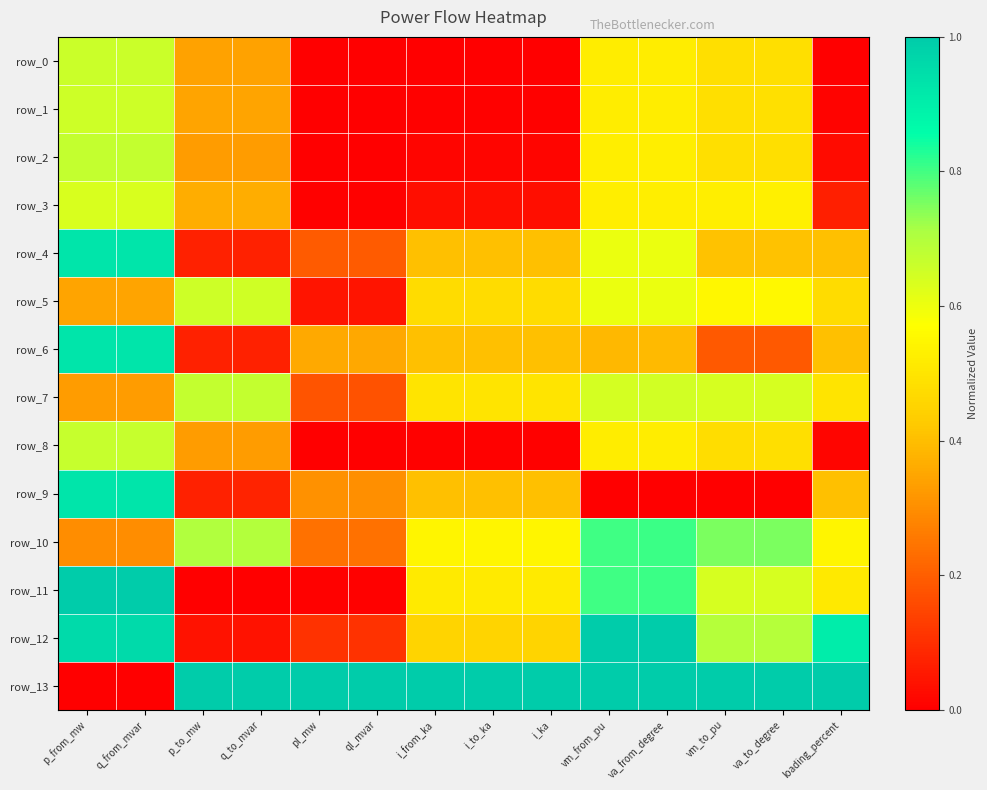

Reading left to right, extract all data points from this chart.

row_0: p_from_mw=0.7	q_from_mvar=0.7	p_to_mw=0.3	q_to_mvar=0.3	pl_mw=0.0	ql_mvar=0.0	i_from_ka=0.0	i_to_ka=0.0	i_ka=0.0	vm_from_pu=0.5	va_from_degree=0.5	vm_to_pu=0.5	va_to_degree=0.5	loading_percent=0.0
row_1: p_from_mw=0.7	q_from_mvar=0.7	p_to_mw=0.3	q_to_mvar=0.3	pl_mw=0.0	ql_mvar=0.0	i_from_ka=0.0	i_to_ka=0.0	i_ka=0.0	vm_from_pu=0.5	va_from_degree=0.5	vm_to_pu=0.5	va_to_degree=0.5	loading_percent=0.0
row_2: p_from_mw=0.7	q_from_mvar=0.7	p_to_mw=0.3	q_to_mvar=0.3	pl_mw=0.0	ql_mvar=0.0	i_from_ka=0.0	i_to_ka=0.0	i_ka=0.0	vm_from_pu=0.5	va_from_degree=0.5	vm_to_pu=0.5	va_to_degree=0.5	loading_percent=0.0
row_3: p_from_mw=0.6	q_from_mvar=0.6	p_to_mw=0.4	q_to_mvar=0.4	pl_mw=0.0	ql_mvar=0.0	i_from_ka=0.0	i_to_ka=0.0	i_ka=0.0	vm_from_pu=0.5	va_from_degree=0.5	vm_to_pu=0.5	va_to_degree=0.5	loading_percent=0.1
row_4: p_from_mw=0.9	q_from_mvar=0.9	p_to_mw=0.1	q_to_mvar=0.1	pl_mw=0.2	ql_mvar=0.2	i_from_ka=0.4	i_to_ka=0.4	i_ka=0.4	vm_from_pu=0.6	va_from_degree=0.6	vm_to_pu=0.4	va_to_degree=0.4	loading_percent=0.4
row_5: p_from_mw=0.3	q_from_mvar=0.3	p_to_mw=0.7	q_to_mvar=0.7	pl_mw=0.0	ql_mvar=0.0	i_from_ka=0.5	i_to_ka=0.5	i_ka=0.5	vm_from_pu=0.6	va_from_degree=0.6	vm_to_pu=0.6	va_to_degree=0.6	loading_percent=0.5
row_6: p_from_mw=0.9	q_from_mvar=0.9	p_to_mw=0.1	q_to_mvar=0.1	pl_mw=0.4	ql_mvar=0.4	i_from_ka=0.4	i_to_ka=0.4	i_ka=0.4	vm_from_pu=0.4	va_from_degree=0.4	vm_to_pu=0.2	va_to_degree=0.2	loading_percent=0.4
row_7: p_from_mw=0.3	q_from_mvar=0.3	p_to_mw=0.7	q_to_mvar=0.7	pl_mw=0.2	ql_mvar=0.2	i_from_ka=0.5	i_to_ka=0.5	i_ka=0.5	vm_from_pu=0.6	va_from_degree=0.6	vm_to_pu=0.6	va_to_degree=0.6	loading_percent=0.5
row_8: p_from_mw=0.7	q_from_mvar=0.7	p_to_mw=0.3	q_to_mvar=0.3	pl_mw=0.0	ql_mvar=0.0	i_from_ka=0.0	i_to_ka=0.0	i_ka=0.0	vm_from_pu=0.5	va_from_degree=0.5	vm_to_pu=0.5	va_to_degree=0.5	loading_percent=0.0
row_9: p_from_mw=0.9	q_from_mvar=0.9	p_to_mw=0.1	q_to_mvar=0.1	pl_mw=0.3	ql_mvar=0.3	i_from_ka=0.4	i_to_ka=0.4	i_ka=0.4	vm_from_pu=0.0	va_from_degree=0.0	vm_to_pu=0.0	va_to_degree=0.0	loading_percent=0.4
row_10: p_from_mw=0.3	q_from_mvar=0.3	p_to_mw=0.7	q_to_mvar=0.7	pl_mw=0.2	ql_mvar=0.2	i_from_ka=0.5	i_to_ka=0.5	i_ka=0.5	vm_from_pu=0.8	va_from_degree=0.8	vm_to_pu=0.8	va_to_degree=0.8	loading_percent=0.5
row_11: p_from_mw=1.0	q_from_mvar=1.0	p_to_mw=0.0	q_to_mvar=0.0	pl_mw=0.0	ql_mvar=0.0	i_from_ka=0.5	i_to_ka=0.5	i_ka=0.5	vm_from_pu=0.8	va_from_degree=0.8	vm_to_pu=0.6	va_to_degree=0.6	loading_percent=0.5
row_12: p_from_mw=1.0	q_from_mvar=1.0	p_to_mw=0.0	q_to_mvar=0.0	pl_mw=0.1	ql_mvar=0.1	i_from_ka=0.5	i_to_ka=0.5	i_ka=0.5	vm_from_pu=1.0	va_from_degree=1.0	vm_to_pu=0.7	va_to_degree=0.7	loading_percent=0.9
row_13: p_from_mw=0.0	q_from_mvar=0.0	p_to_mw=1.0	q_to_mvar=1.0	pl_mw=1.0	ql_mvar=1.0	i_from_ka=1.0	i_to_ka=1.0	i_ka=1.0	vm_from_pu=1.0	va_from_degree=1.0	vm_to_pu=1.0	va_to_degree=1.0	loading_percent=1.0